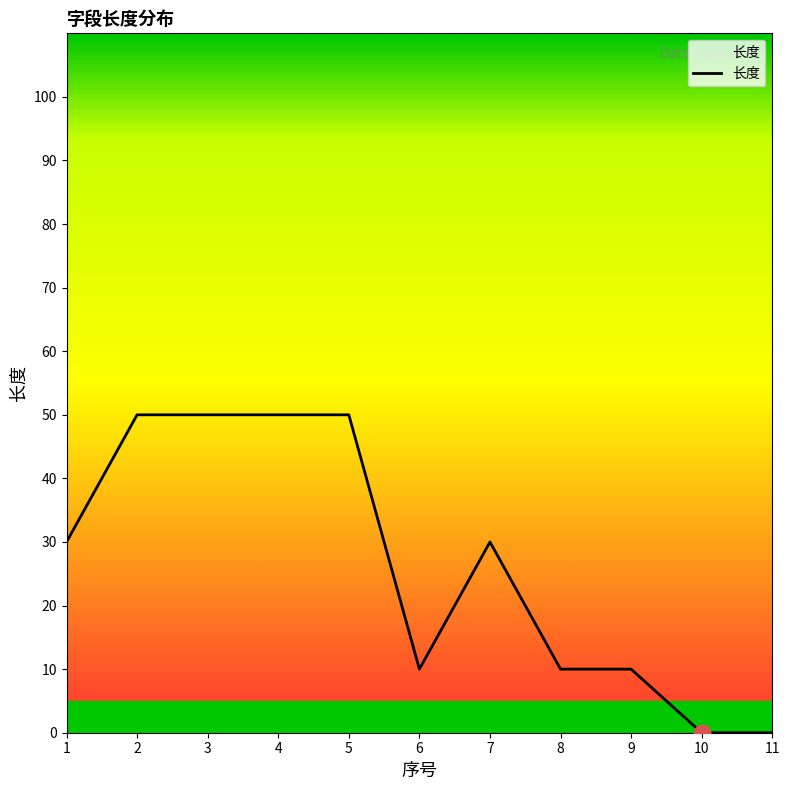

How many values are between 10 and 50?

9